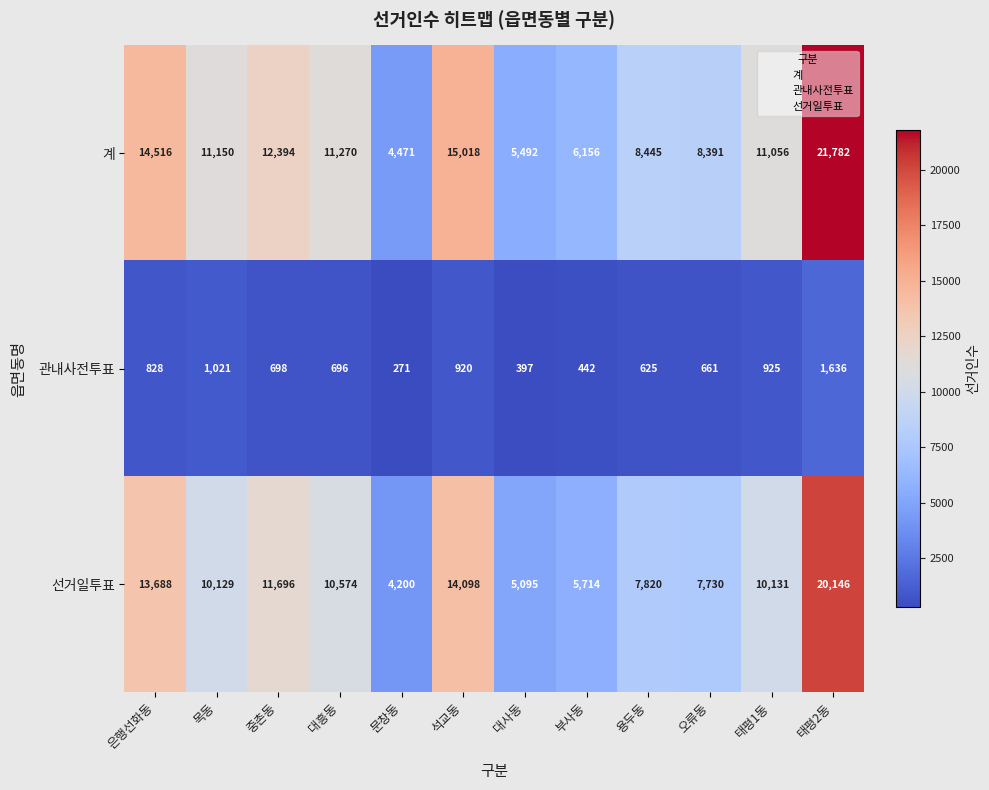

How many data points does each series have?

12